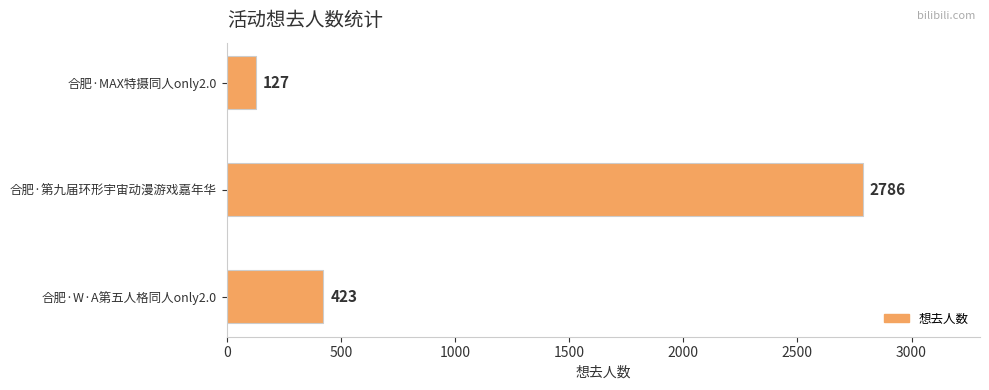

What is the sum of all values?

3336